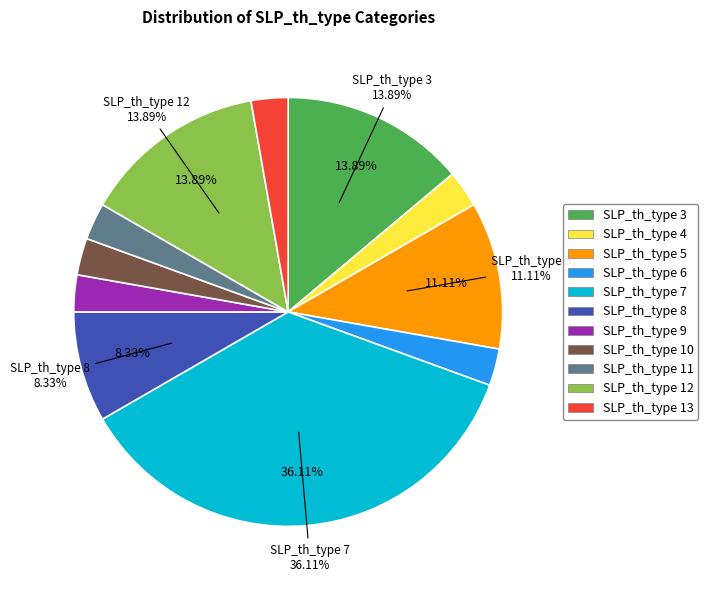

Does SLP_th_type 5 account for over 50% of the chart?

No